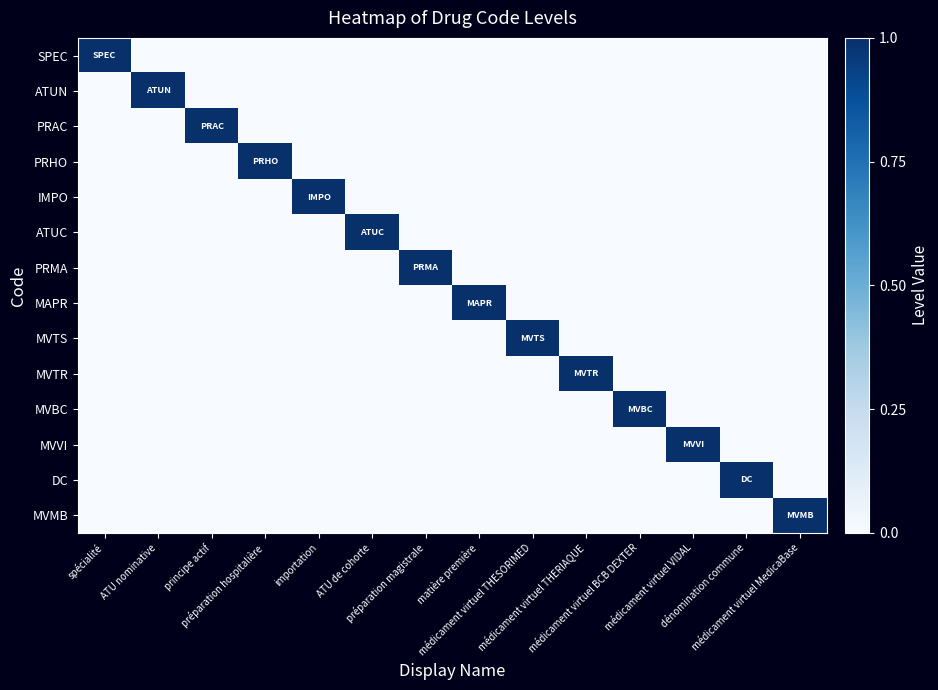

What is the total value across all series at préparation magistrale?

1